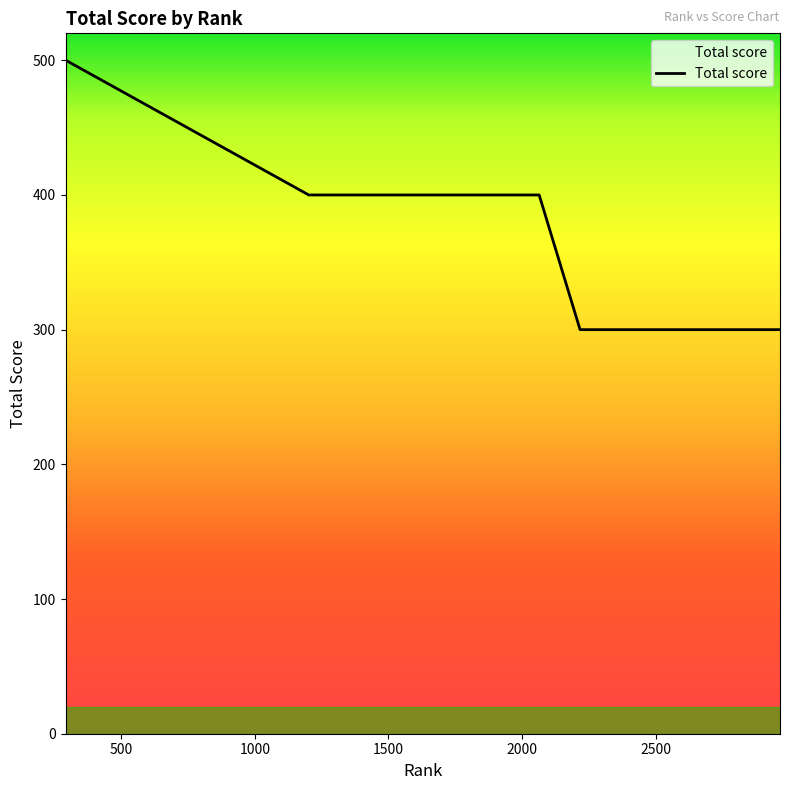

What is the greatest value displayed?

500